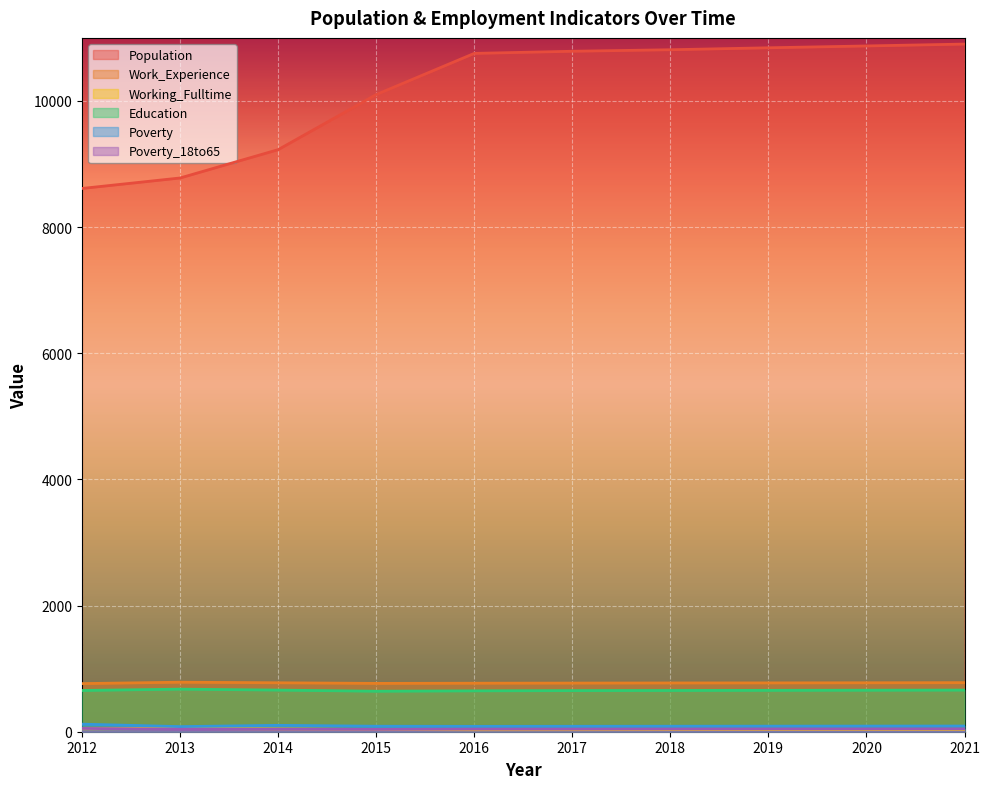

What value does the Poverty_18to65 series have at 2013, to the nearest 5?

40